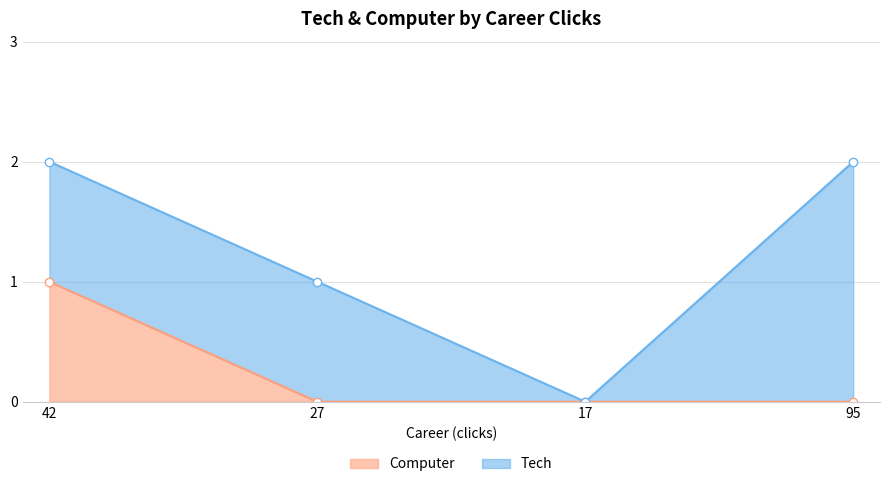

What is the label of the 4th point from the left?

95